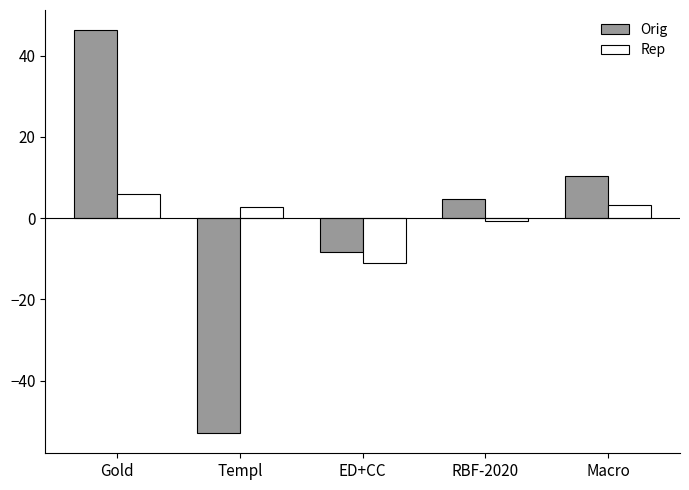

What is the total value across all series at Templ?

-50.2